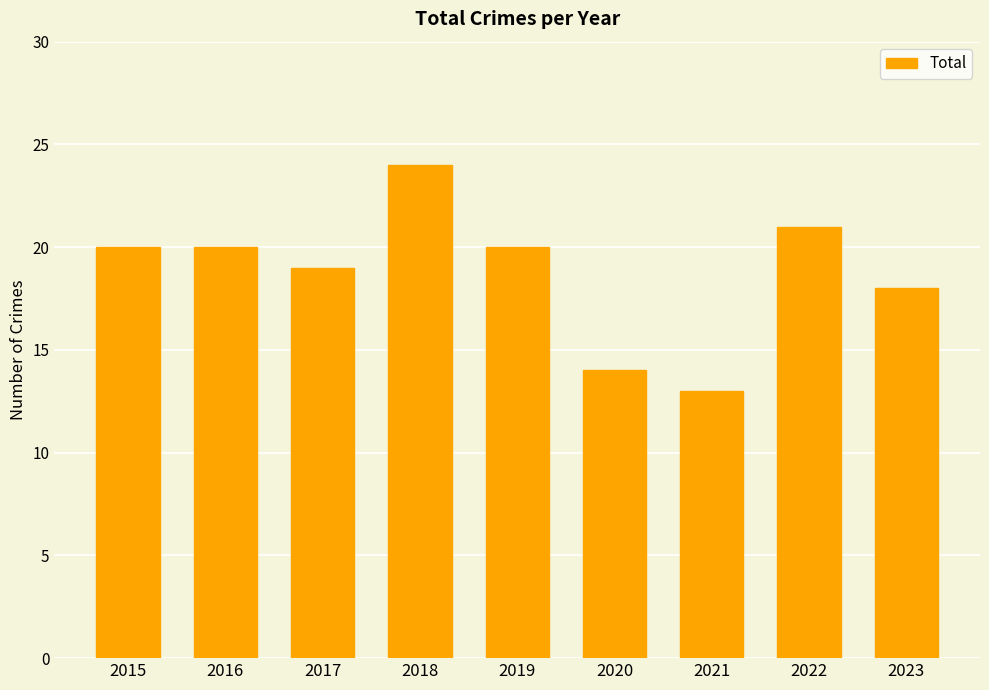

Reading left to right, what are all the values shown in this chart?

20	20	19	24	20	14	13	21	18